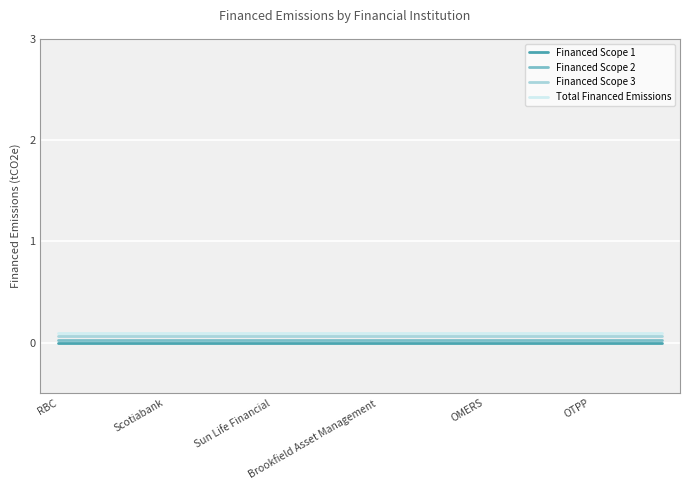

Which series has the largest total across all categories?

Total Financed Emissions